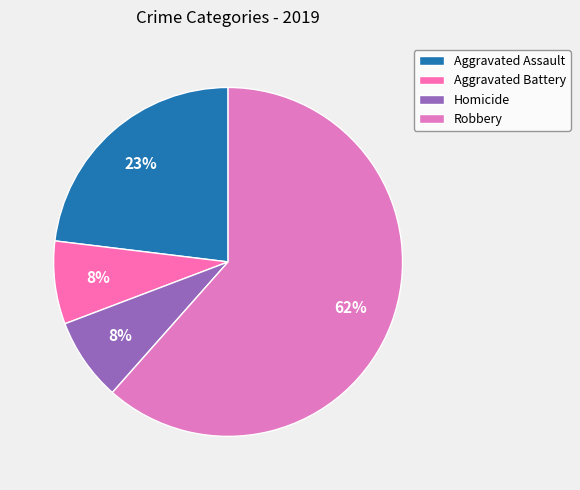

What percentage is the Aggravated Assault slice, to the nearest percent?

23%